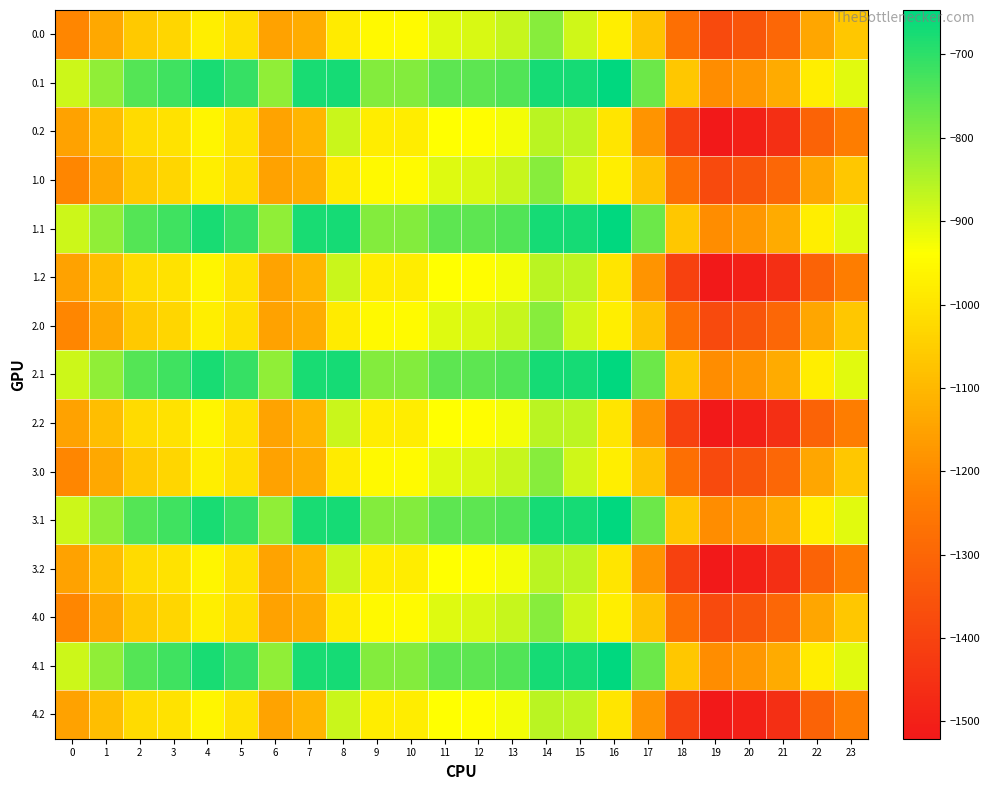

Which series changed the most between 13 and 18?

0.2